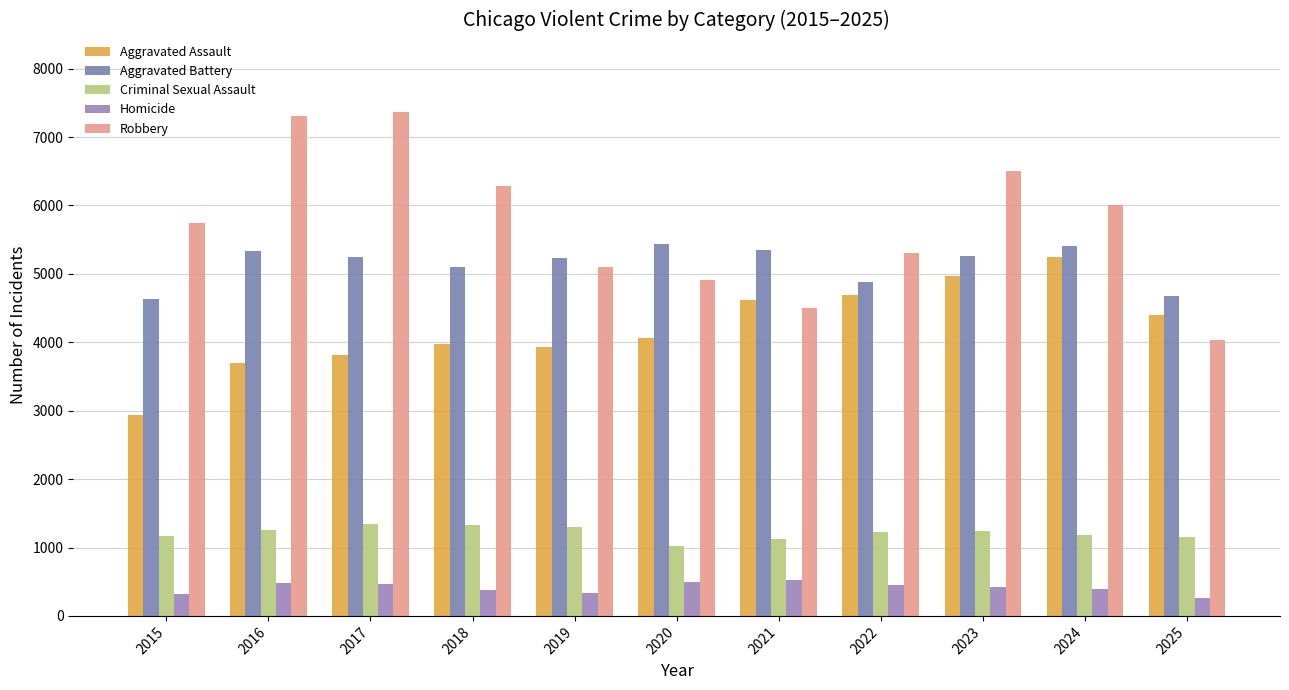

Which category has the highest value in the Robbery series?

2017